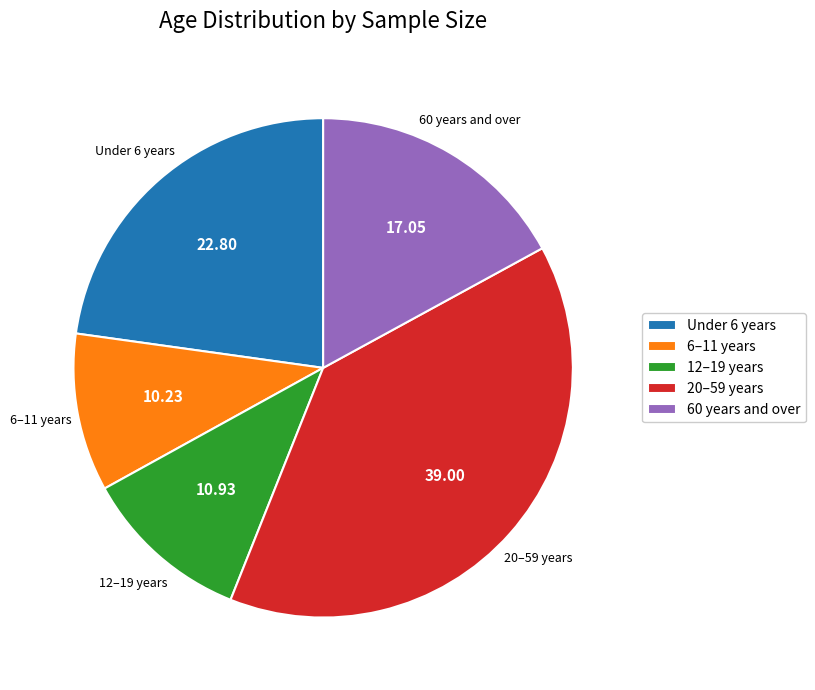

Is the sum of 60 years and over and 6–11 years greater than half?

No